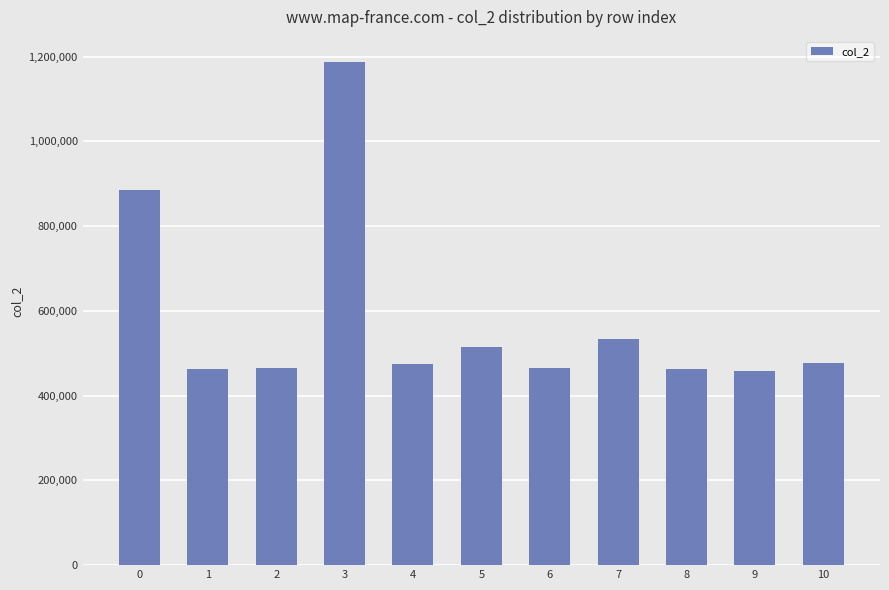

Which category has the highest value across all series?

3